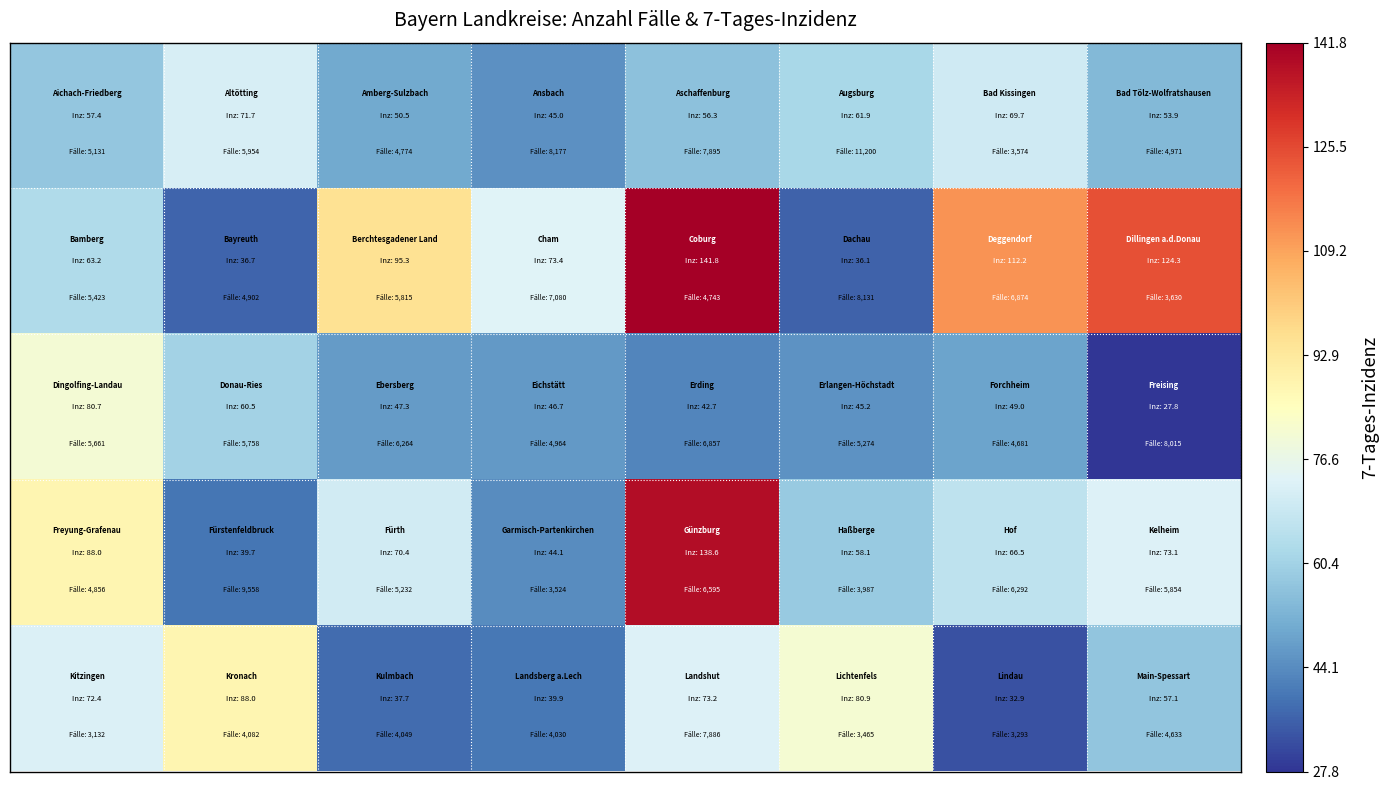

What is the greatest value displayed?

141.8